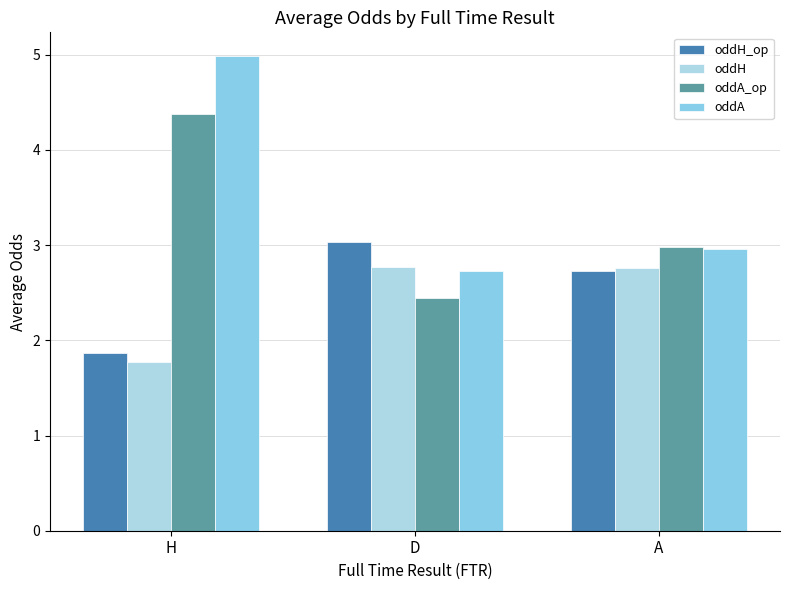

Which series has the largest total across all categories?

oddA